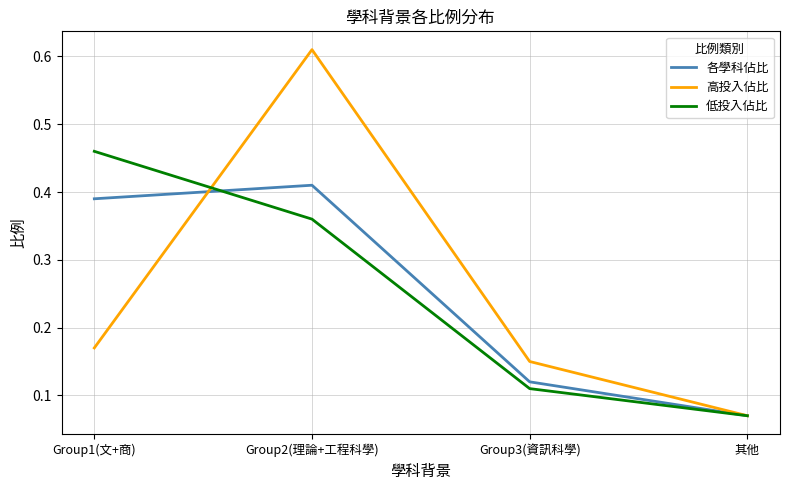

List the labels in order of 高投入佔比 value, smallest first.

其他, Group3(資訊科學), Group1(文+商), Group2(理論+工程科學)